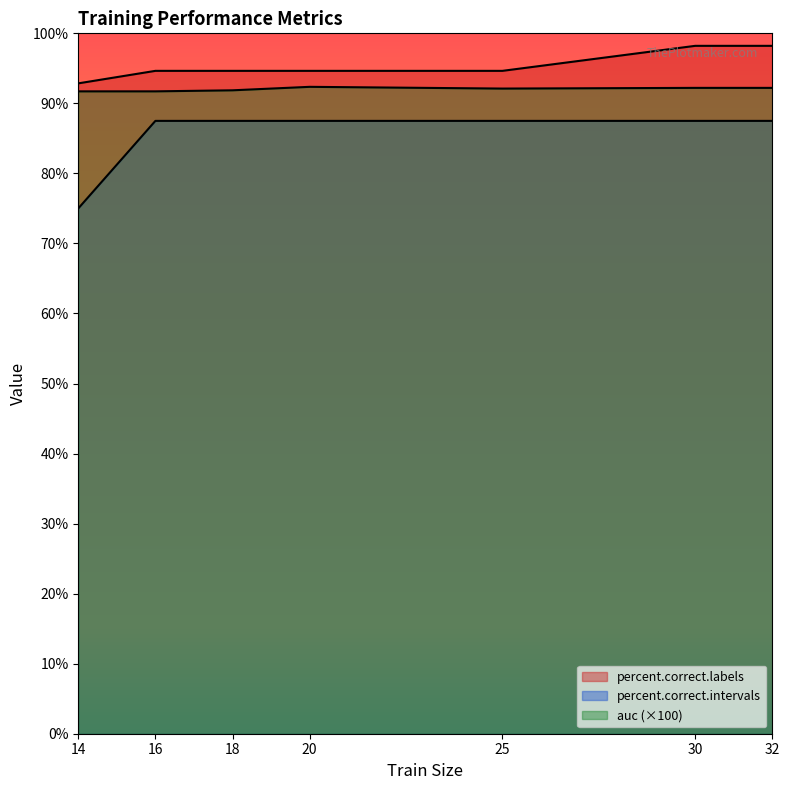

Which label corresponds to the smallest value in the chart?

14